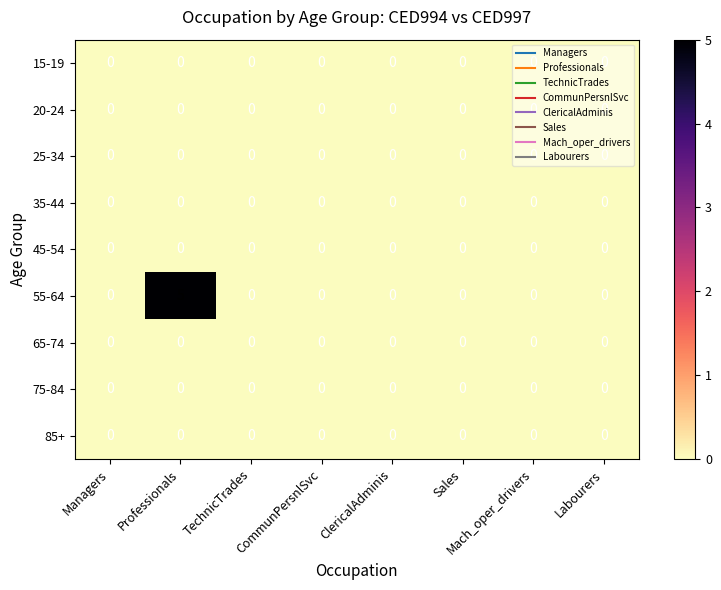

What is the difference between the highest and lowest values at Professionals?

5